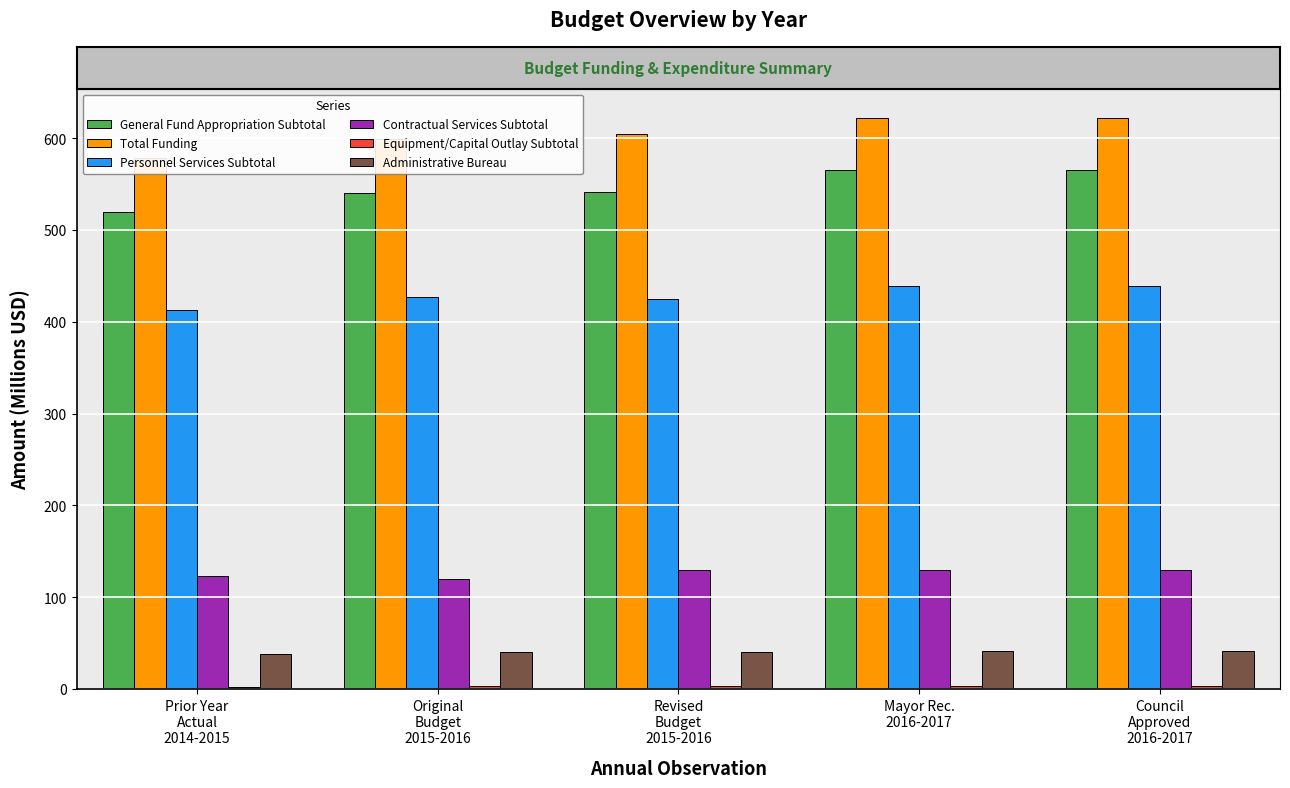

The value of Contractual Services Subtotal at Prior Year
Actual
2014-2015 is 193.9. True or false?

False